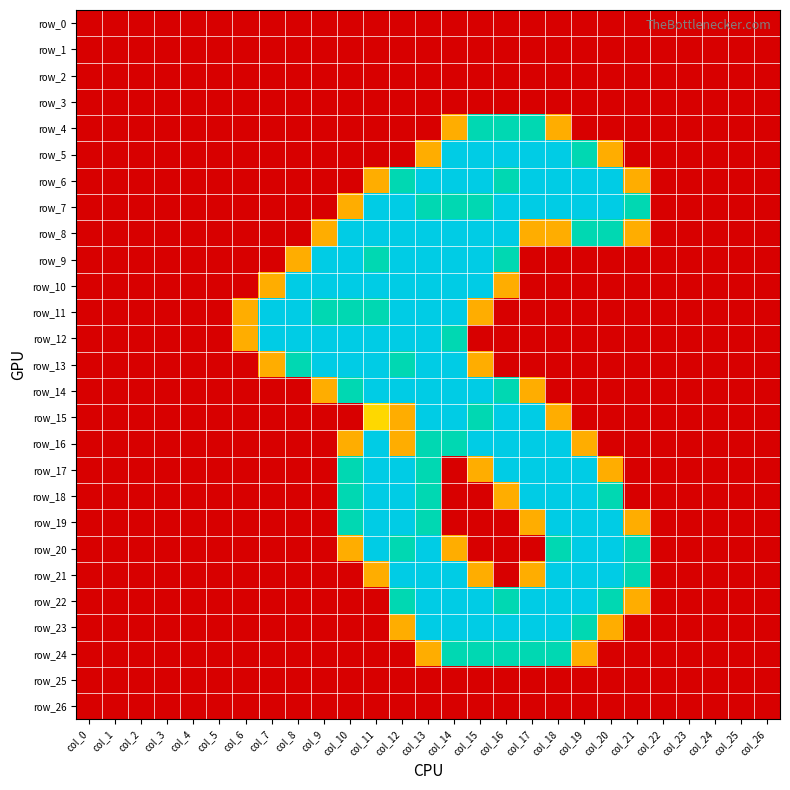

True or false: row_17 has a value of 0.0 at col_2.

True